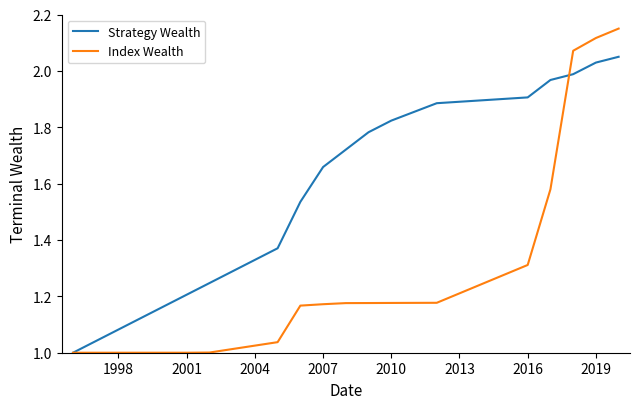

Rank the series by their maximum value, from lowest to highest.

Strategy Wealth, Index Wealth